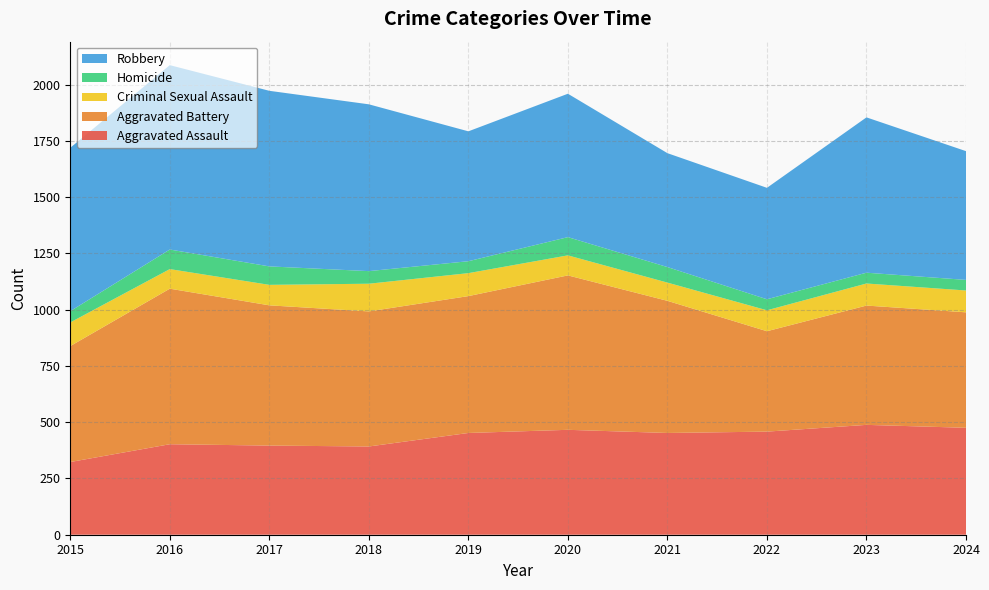

Reading left to right, extract all data points from this chart.

Aggravated Assault: 323	402	396	392	452	466	452	458	488	475
Aggravated Battery: 515	691	623	600	608	686	587	446	530	513
Criminal Sexual Assault: 105	87	91	123	102	89	81	93	98	97
Homicide: 50	87	82	56	53	81	69	49	48	47
Robbery: 726	819	780	741	577	637	506	495	690	572